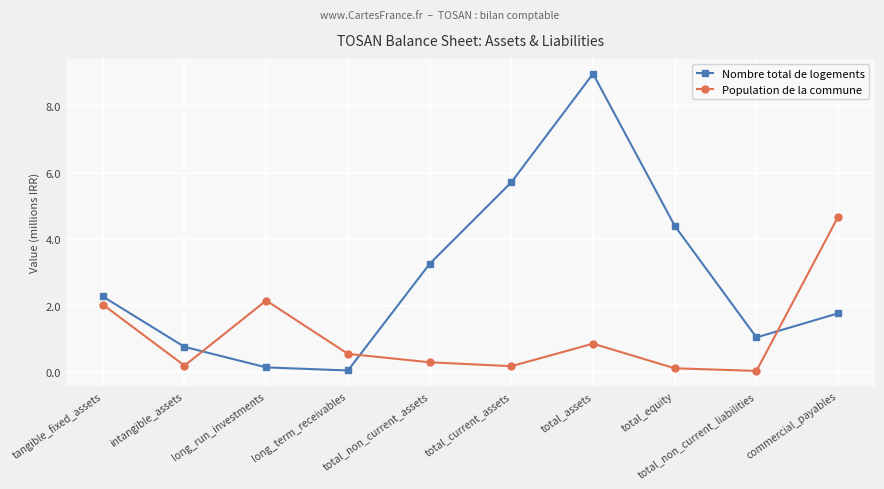

What is the difference between the maximum and minimum values in the Nombre total de logements series?

8.9